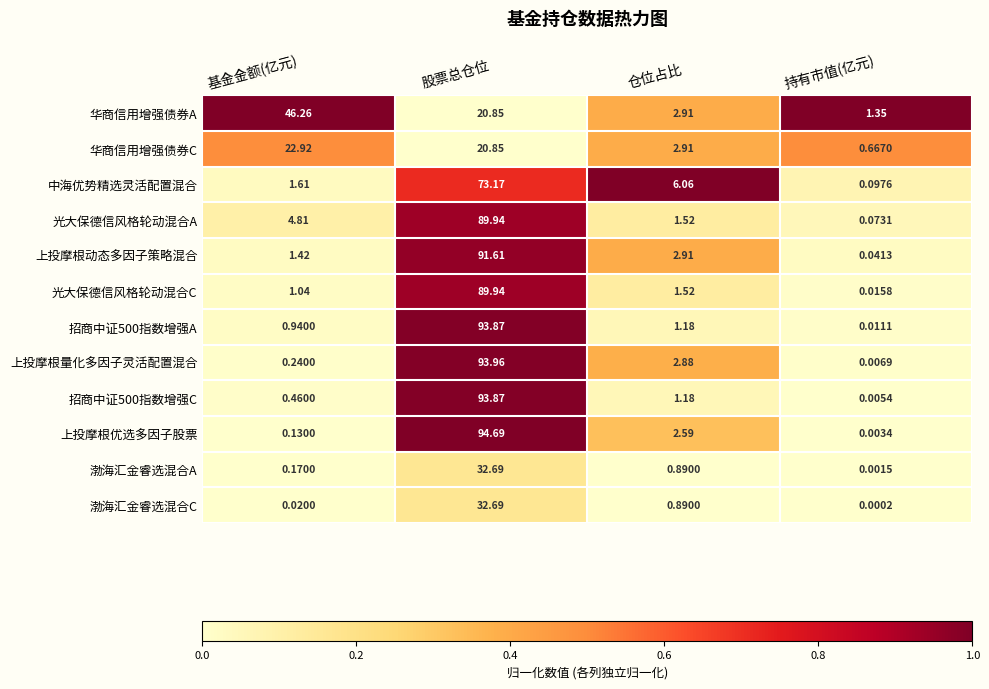

Which label corresponds to the largest value in the chart?

股票总仓位